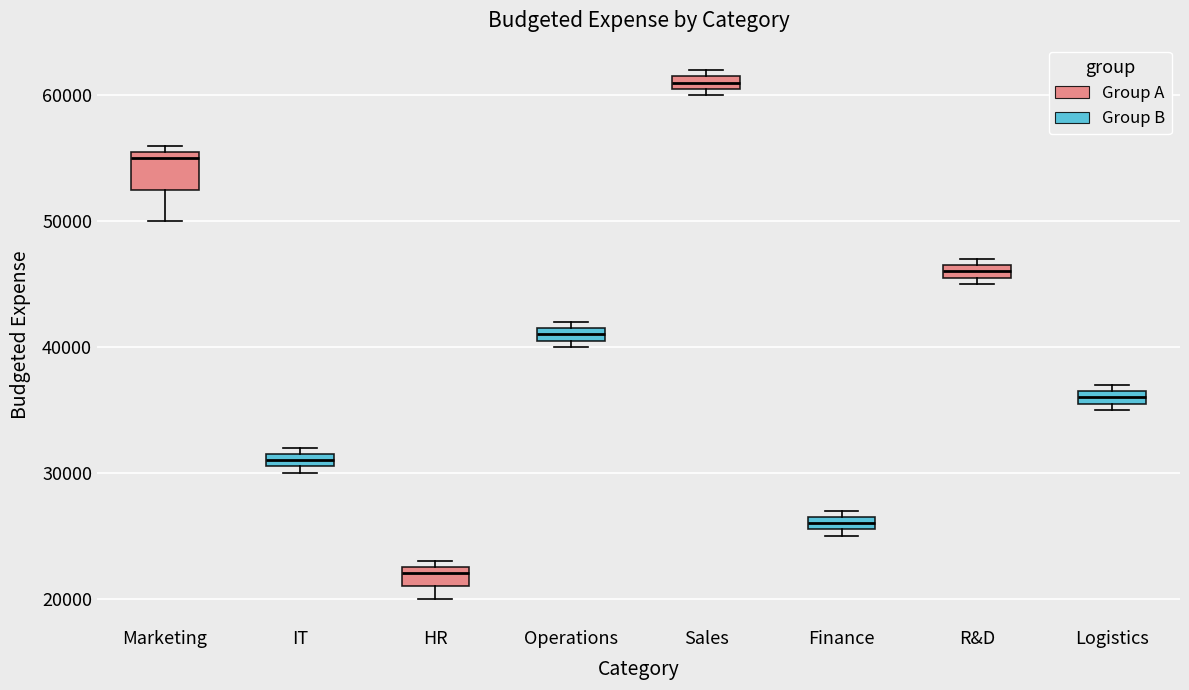

Which box has the highest median line?

Sales